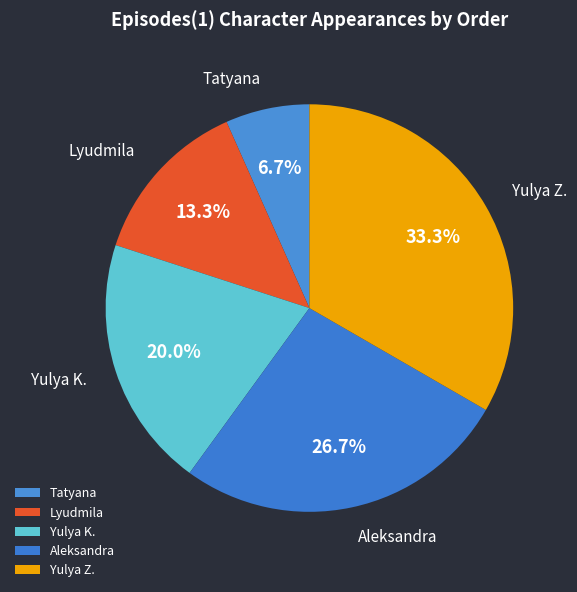

To the nearest percent, what is the combined percentage of Yulya K. and Aleksandra?

47%